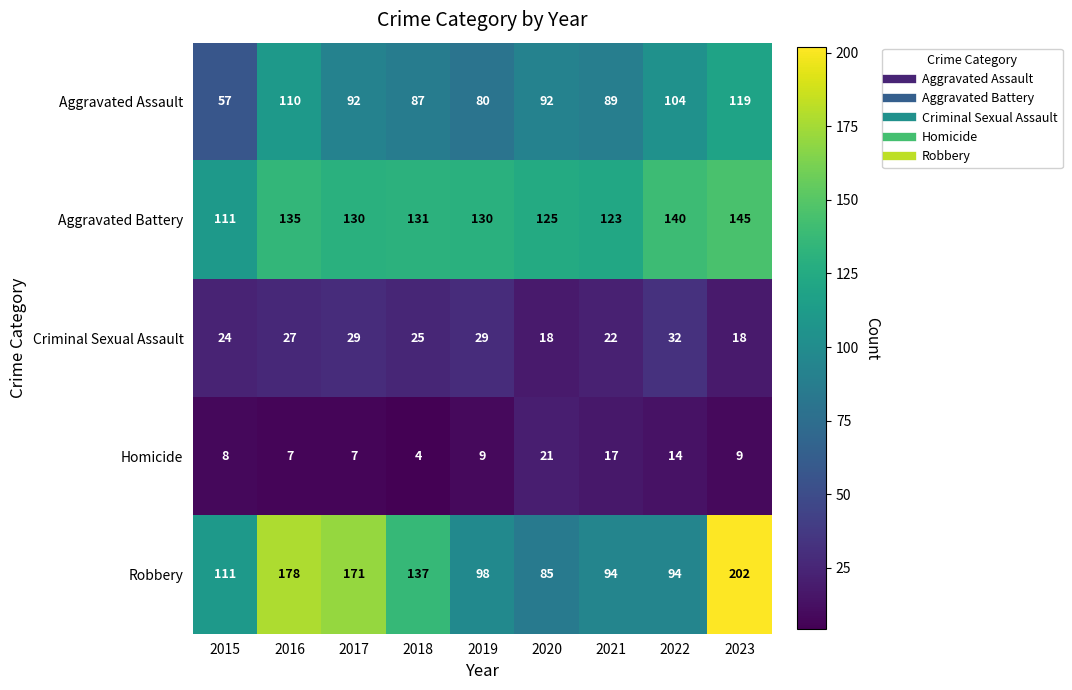

List the series in order of their peak value, highest first.

Robbery, Aggravated Battery, Aggravated Assault, Criminal Sexual Assault, Homicide